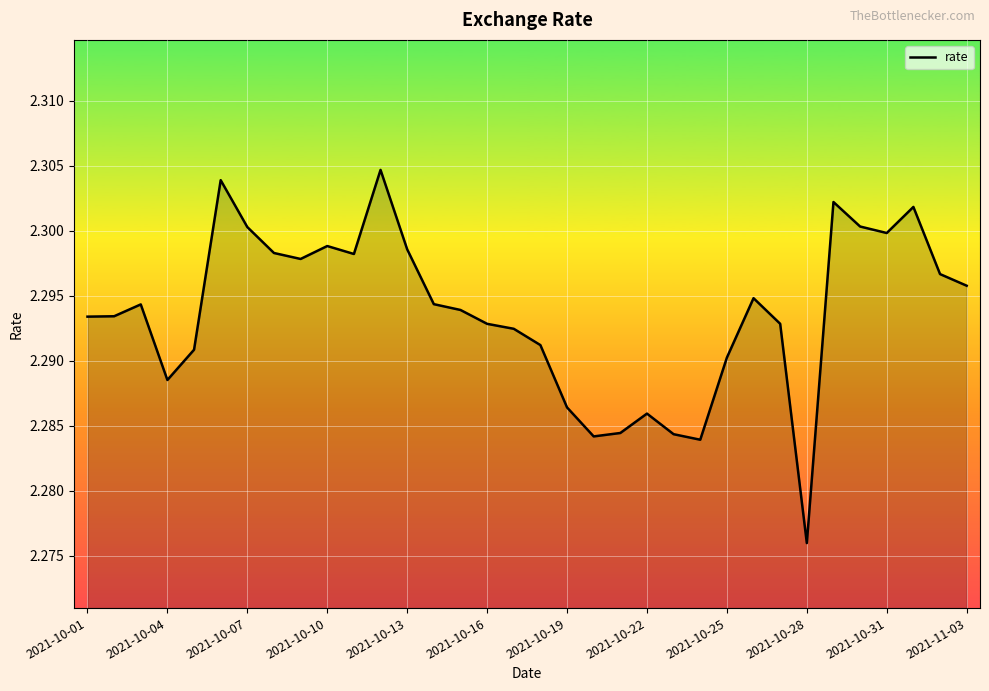

Does the chart display data point markers on the line(s)?

No